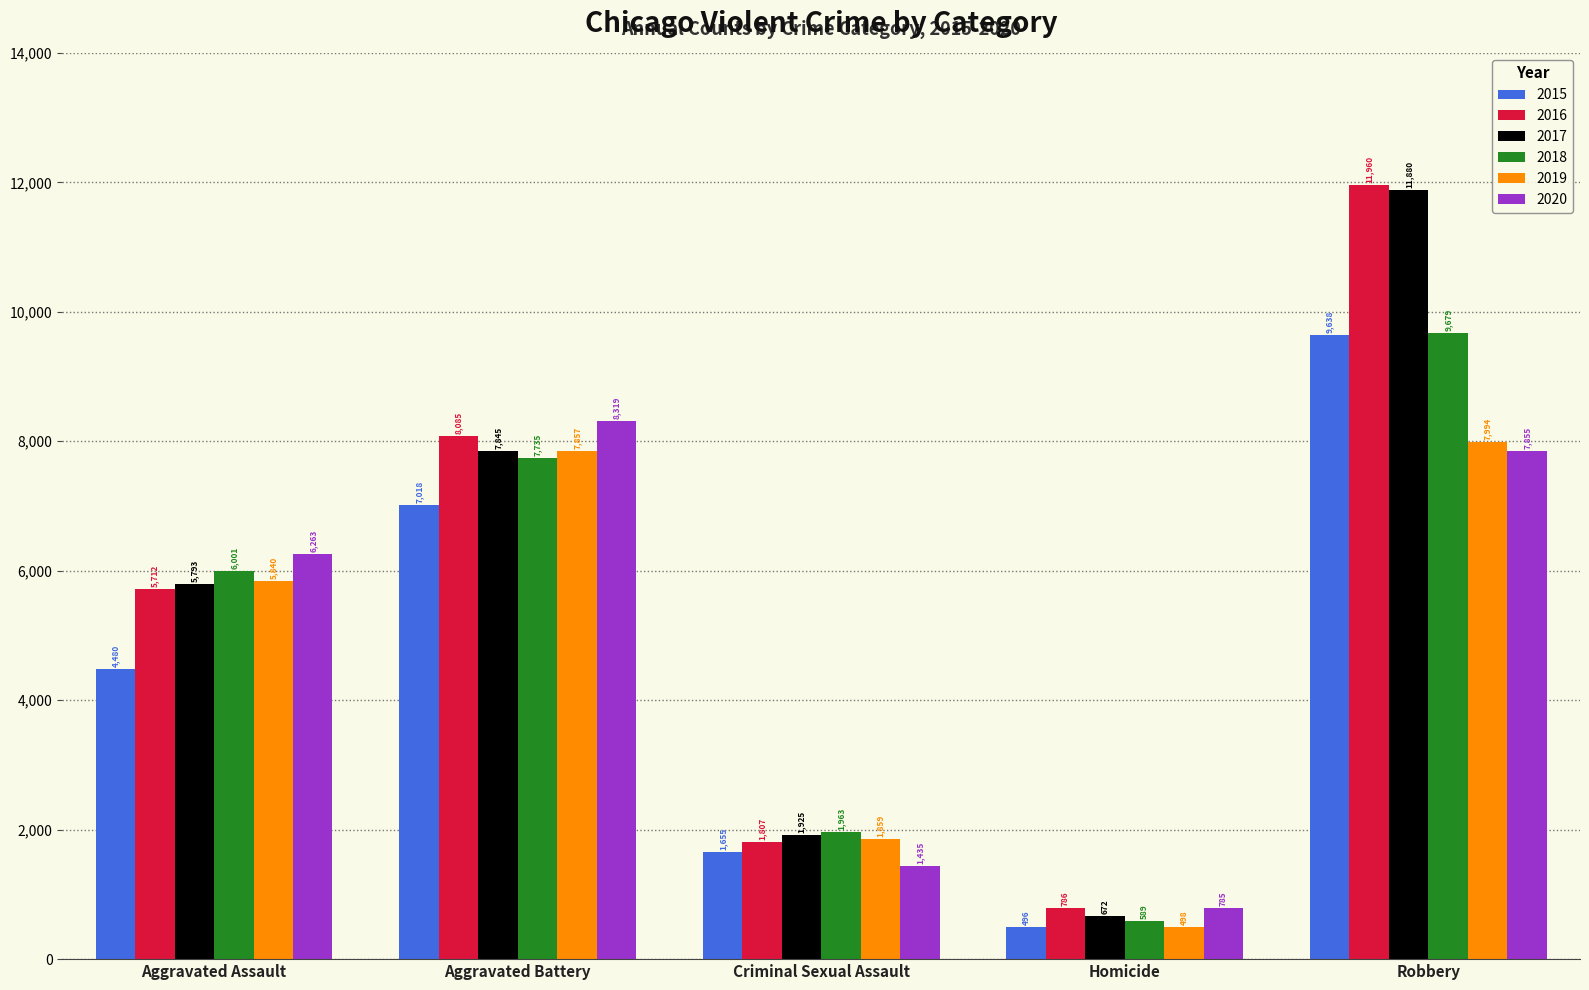

What is the label of the 4th bar from the right?

Aggravated Battery